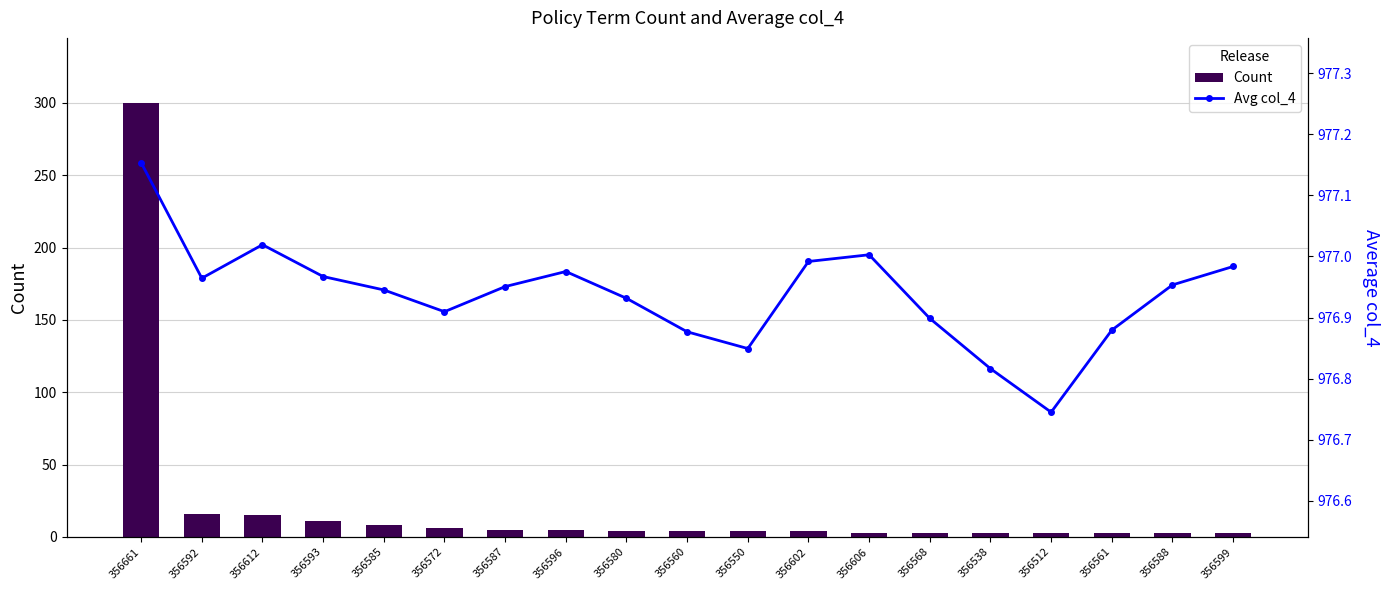

What is the label of the 17th bar from the right?

356612